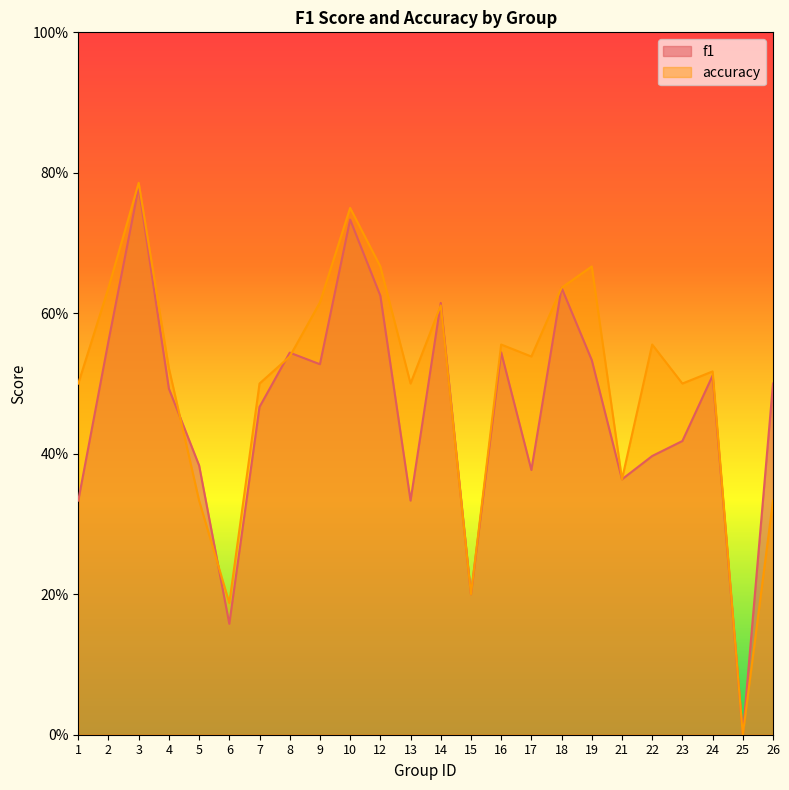

Which series has the widest spread of values?

accuracy